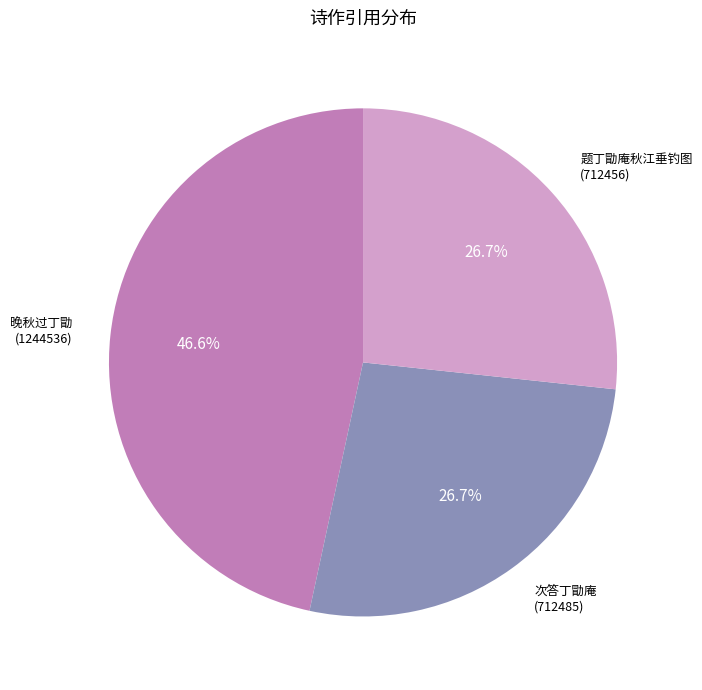

Does 次答丁勖庵 account for over 50% of the chart?

No